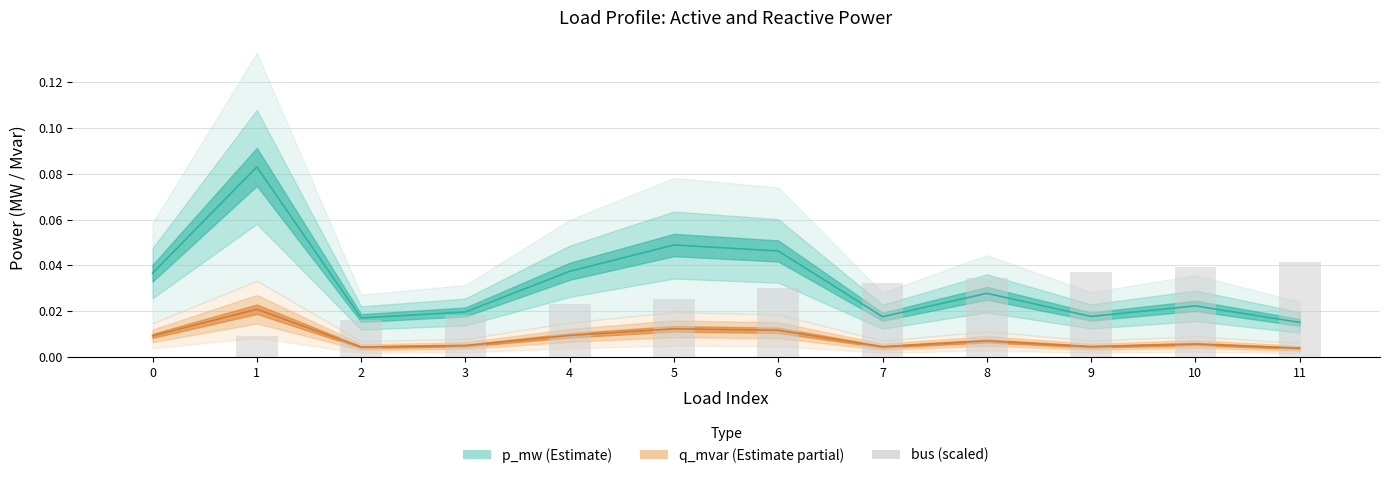

Are the bars grouped side by side (vs. stacked)?

No